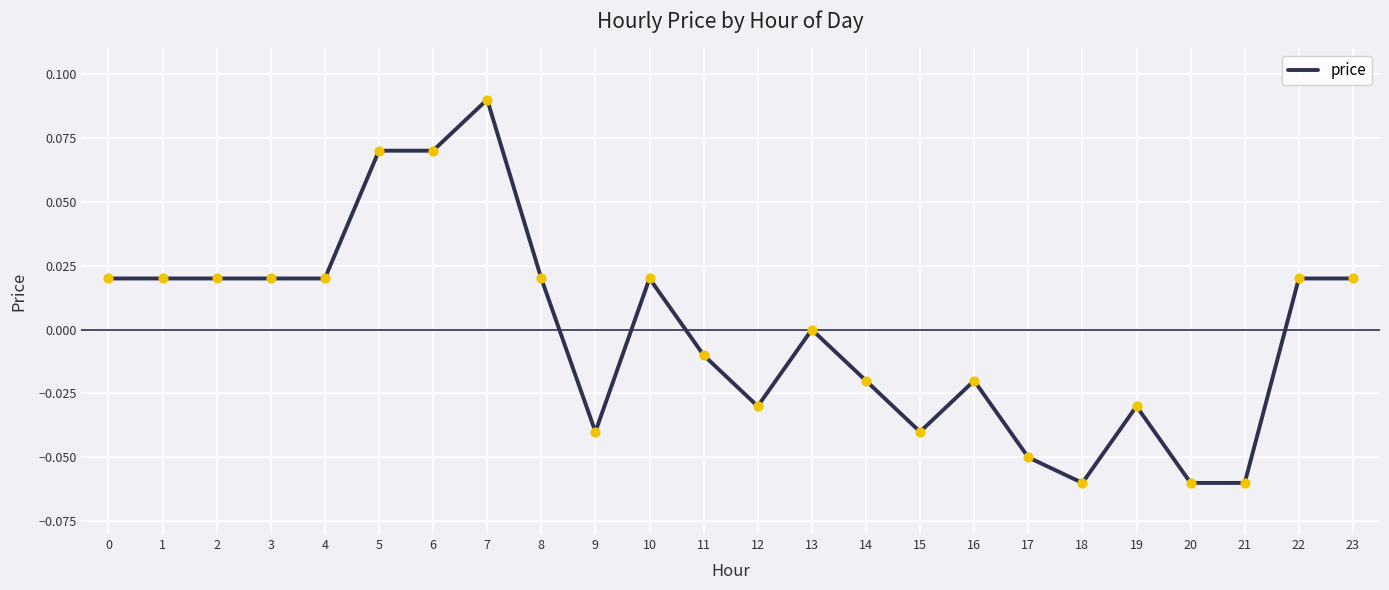

Which has a higher value, 11 or 18?

11